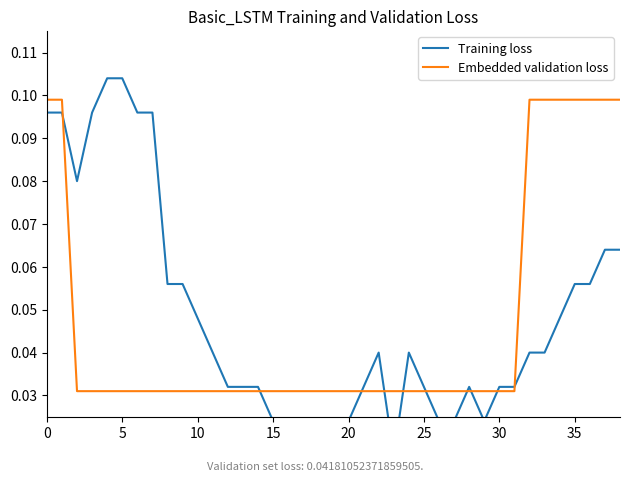

What is the label of the 11th point from the right?

28